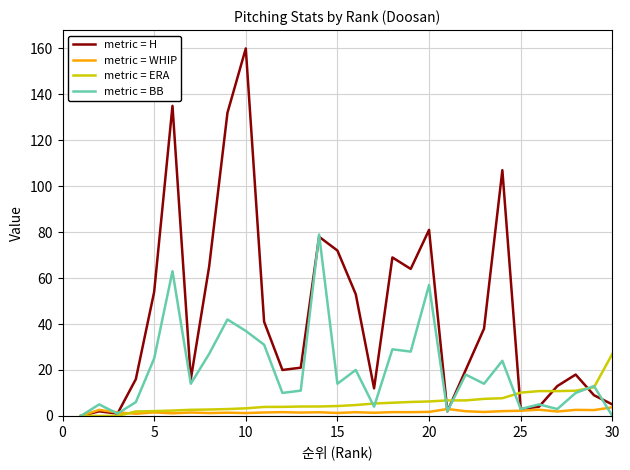

Which series has the largest range (max minus min)?

metric = H